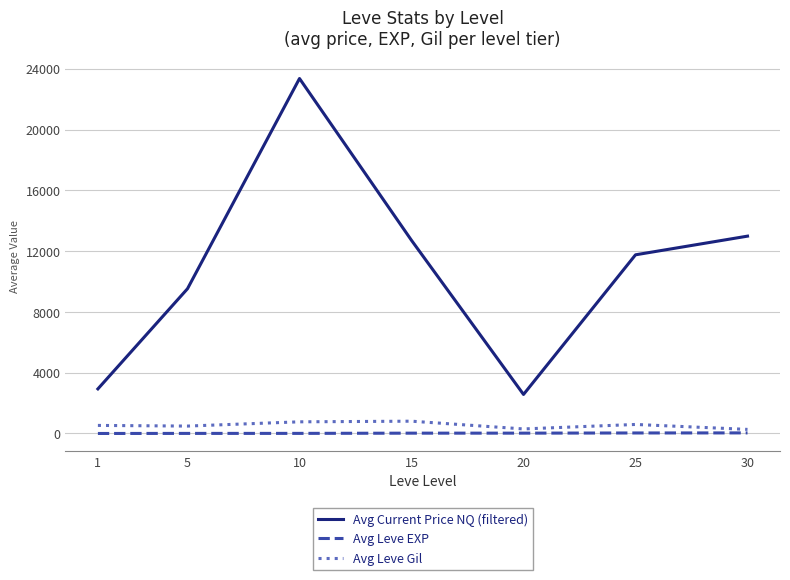

At which label does Avg Current Price NQ (filtered) first exceed 11756?

10